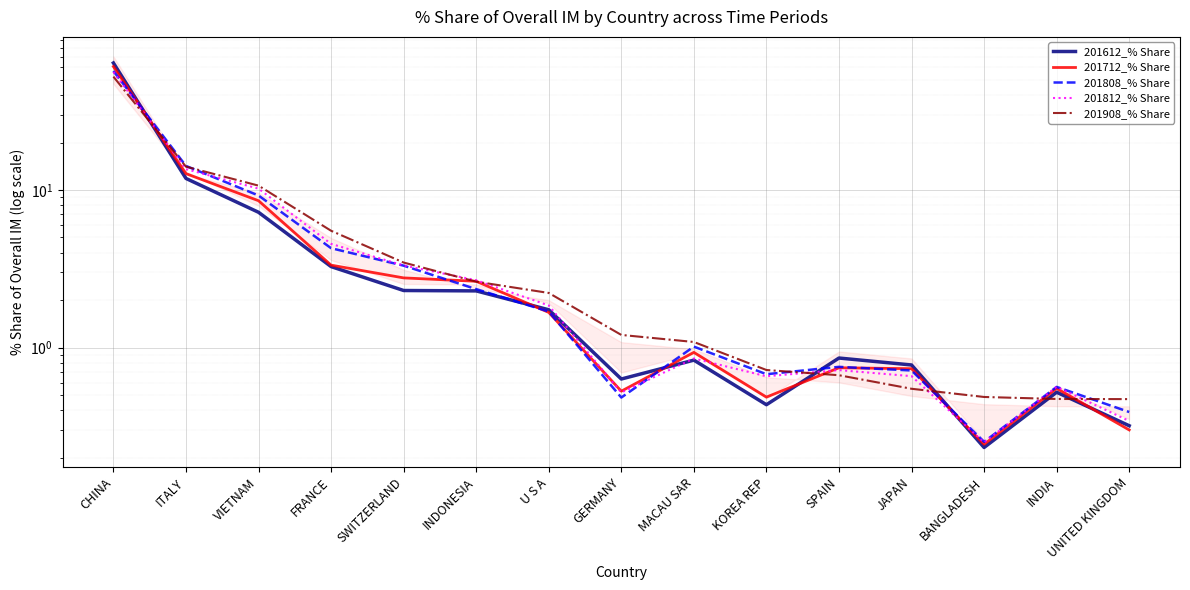

What position from the left is KOREA REP?

10